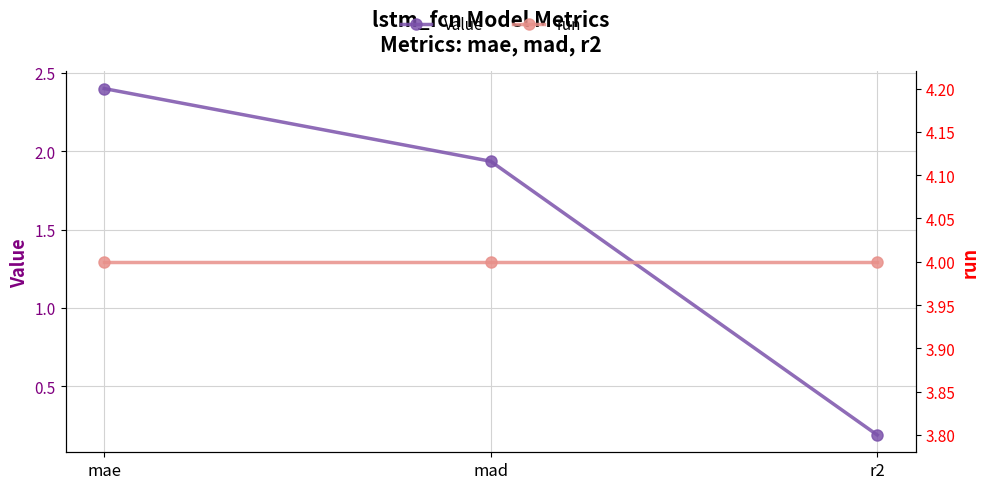

The value of Value at mae is 1.6. True or false?

False